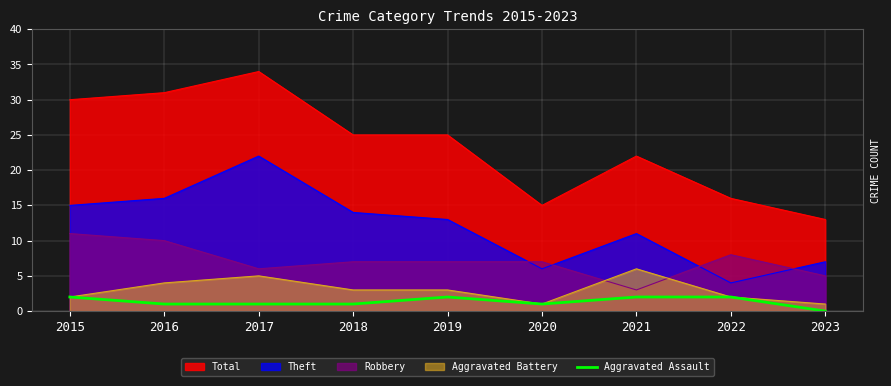

Rank the series by their maximum value, from lowest to highest.

Aggravated Assault, Aggravated Battery, Robbery, Theft, Total